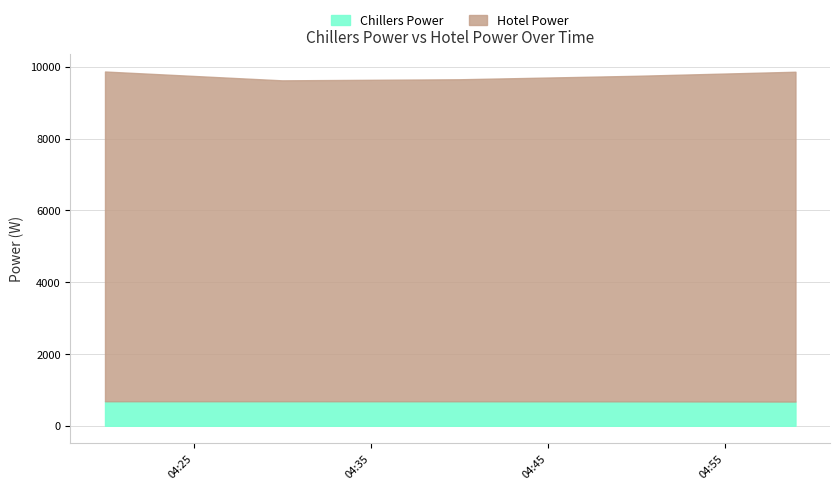

True or false: Hotel Power has more than 1 points higher than both neighbors.

False